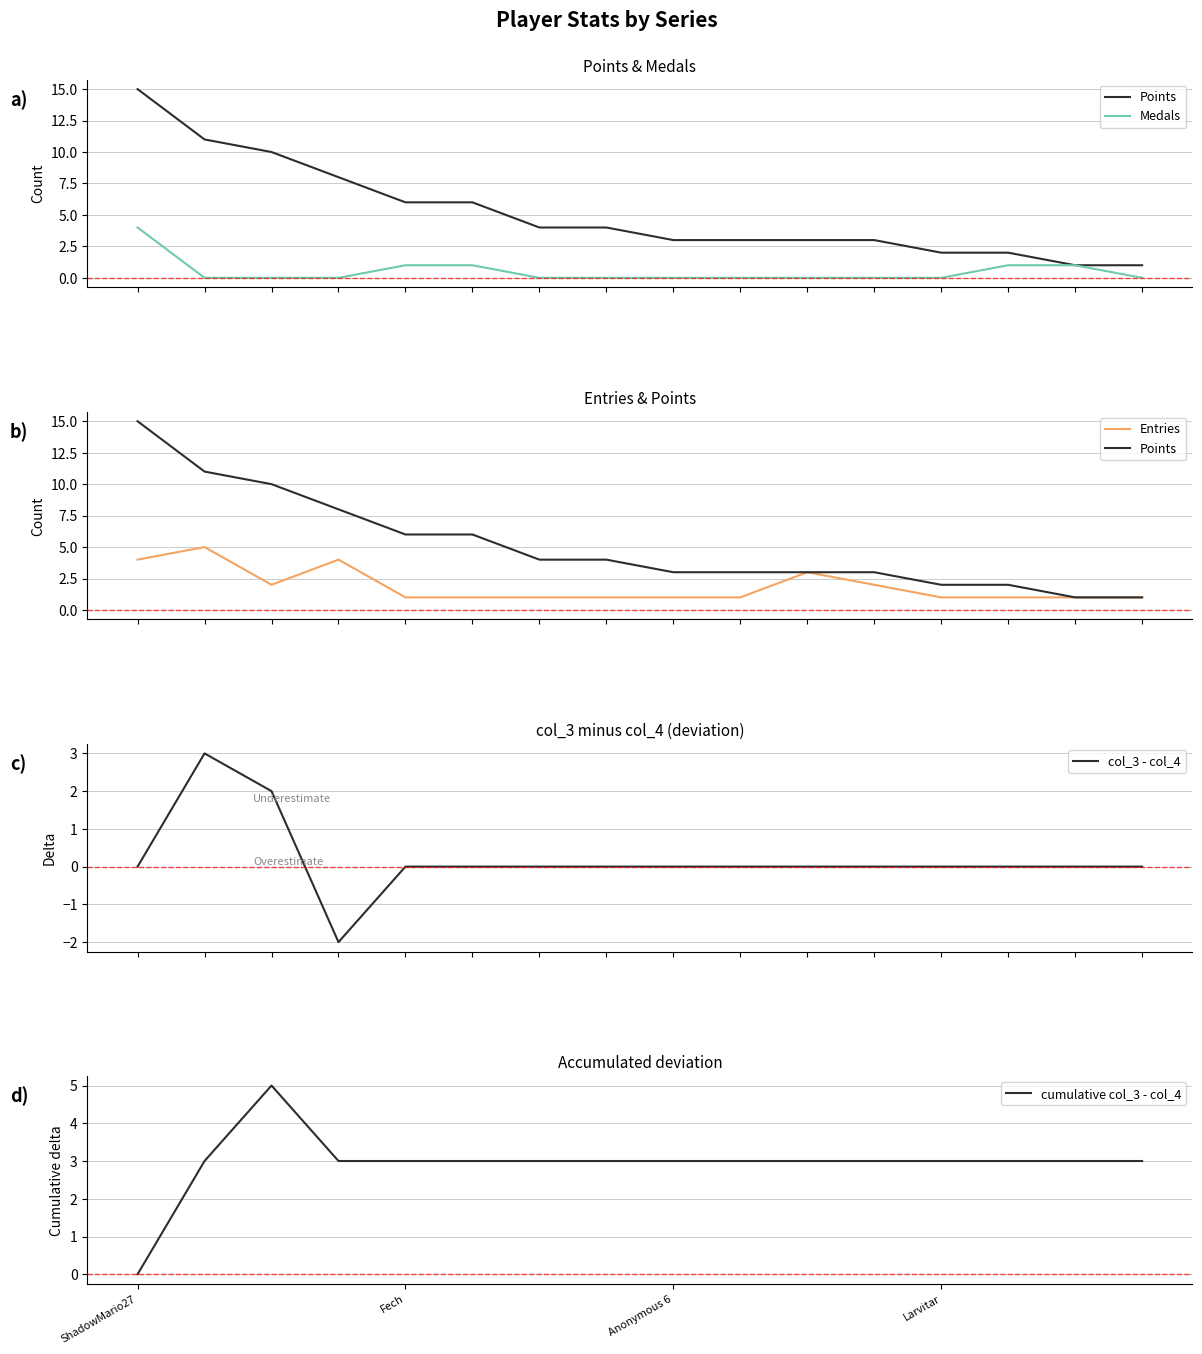

True or false: col_3 - col_4 and Entries cross at least once.

False